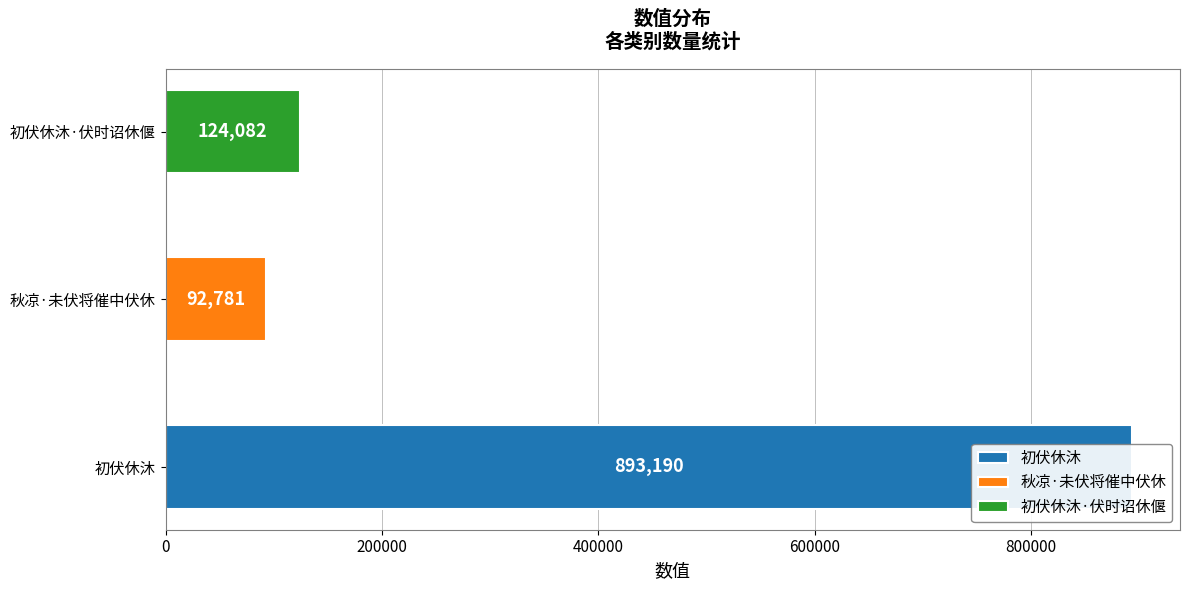

What is the label of the 2nd bar from the right?

秋凉·未伏将催中伏休